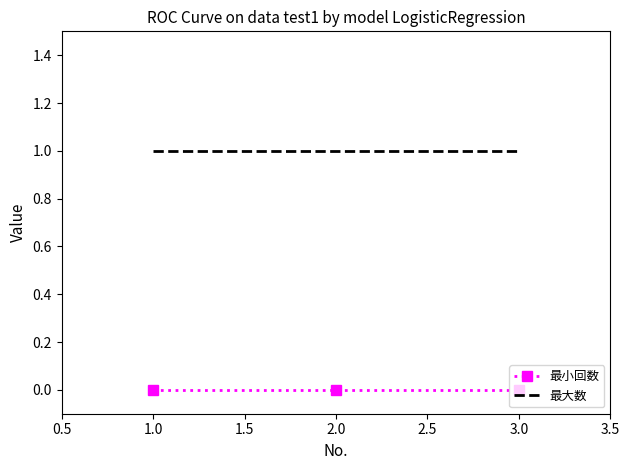

What are all the series names shown in the legend?

最小回数, 最大数